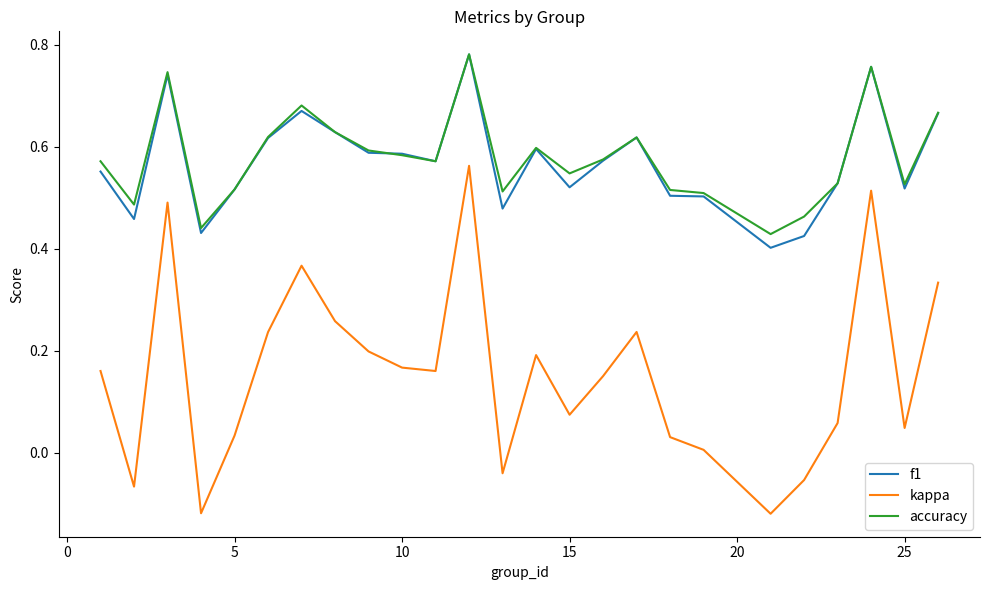

True or false: kappa and f1 cross at least once.

False